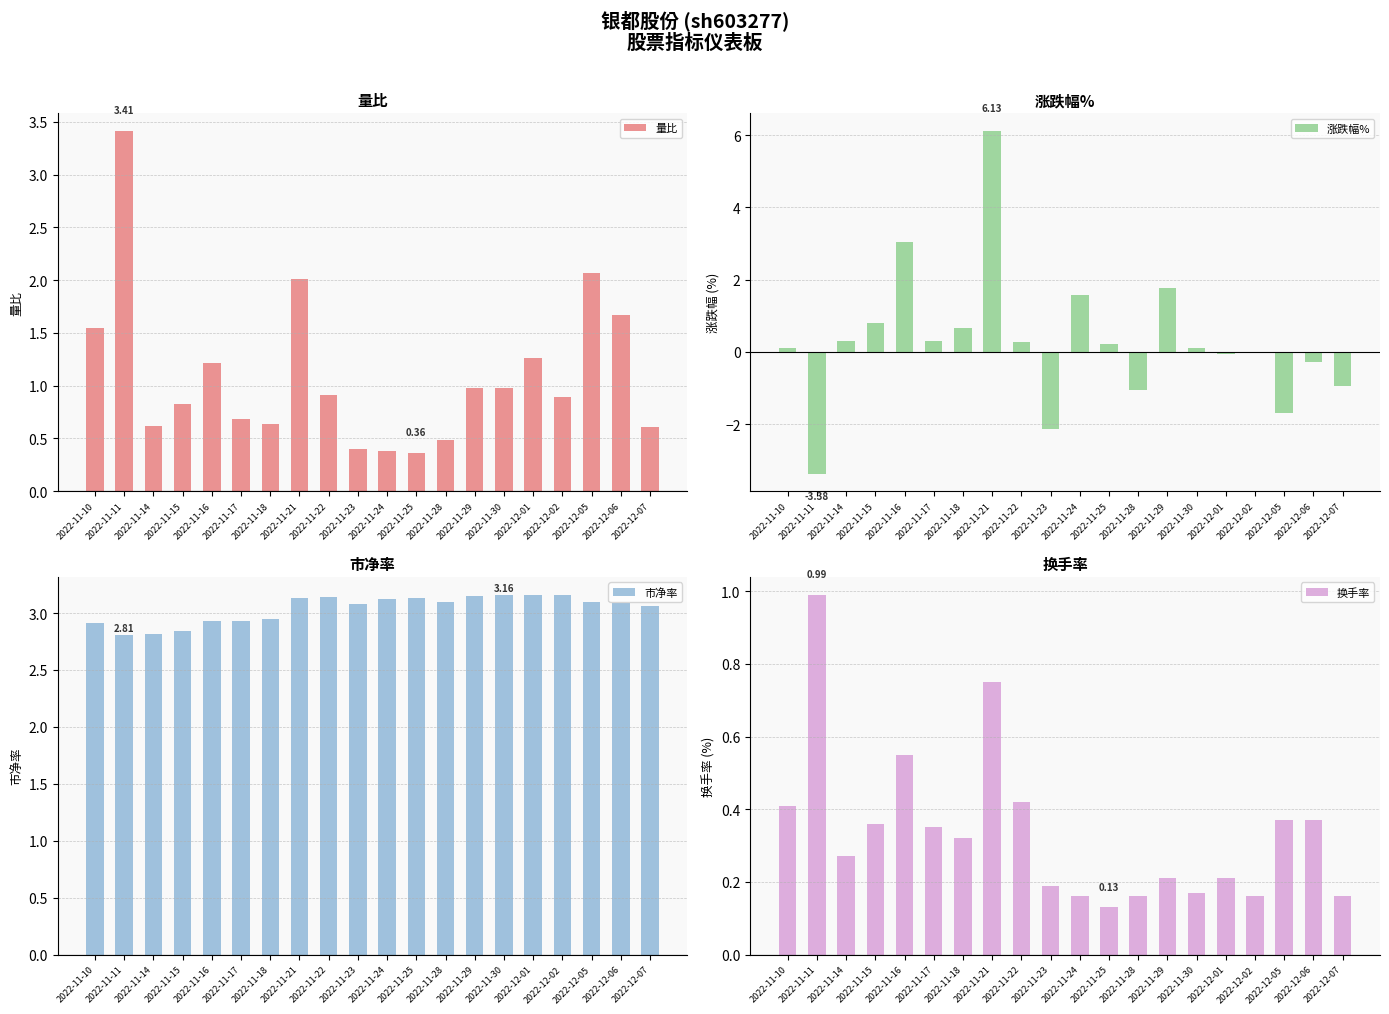

The 涨跌幅% series shows 0.2 at 2022-11-10. True or false?

False